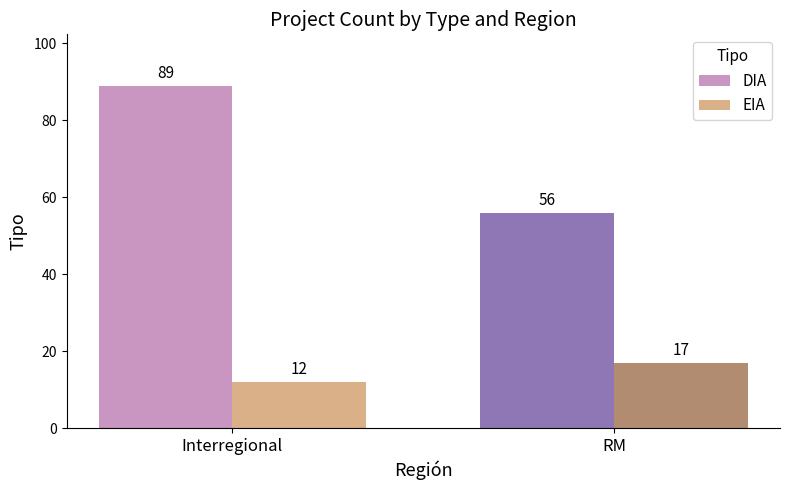

Reading left to right, extract all data points from this chart.

DIA: Interregional=89	RM=56
EIA: Interregional=12	RM=17